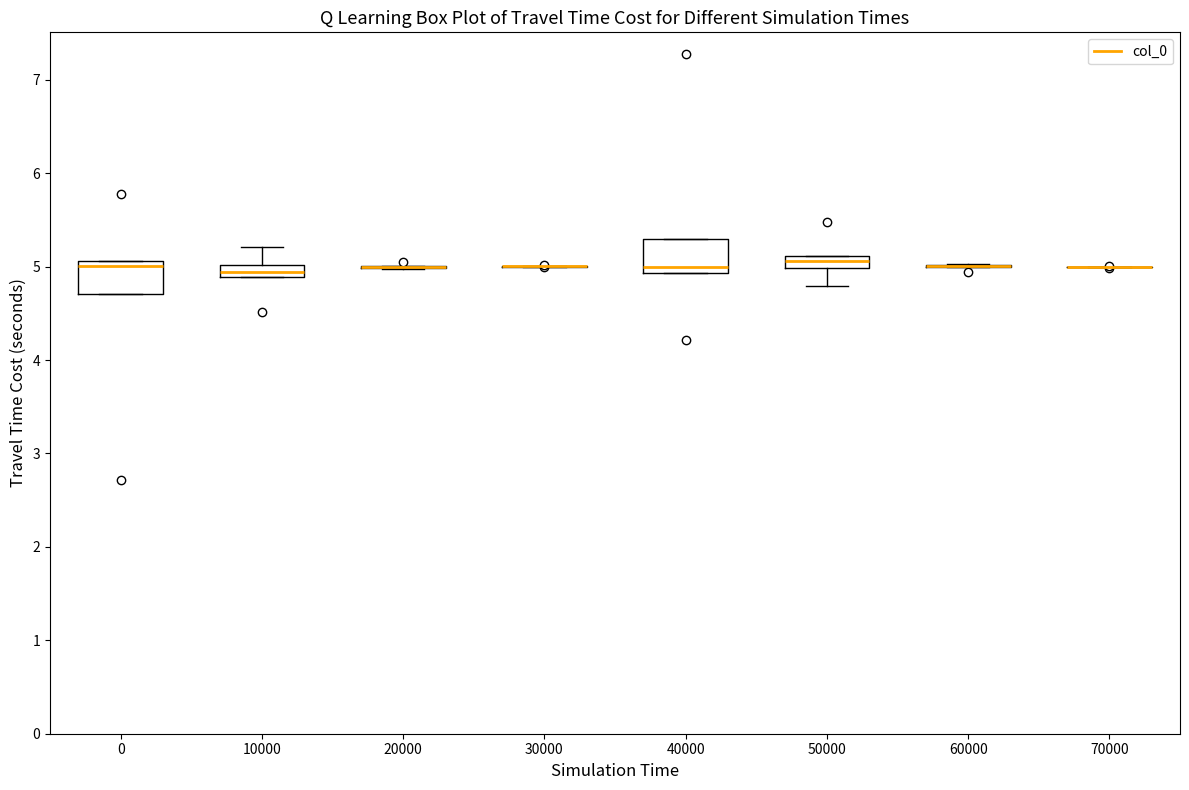

Where is the lower edge of the box at x = 0 on the y-axis? The values are not printed on the chart, so give them approximately, as read against the axis.

4.7